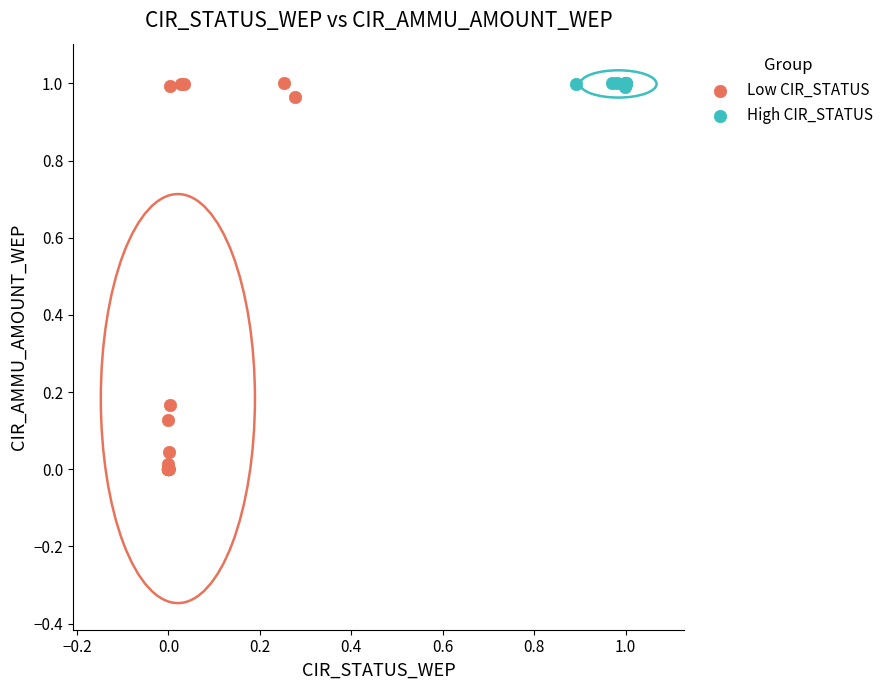

Which series contains the lowest Y value?

Low CIR_STATUS